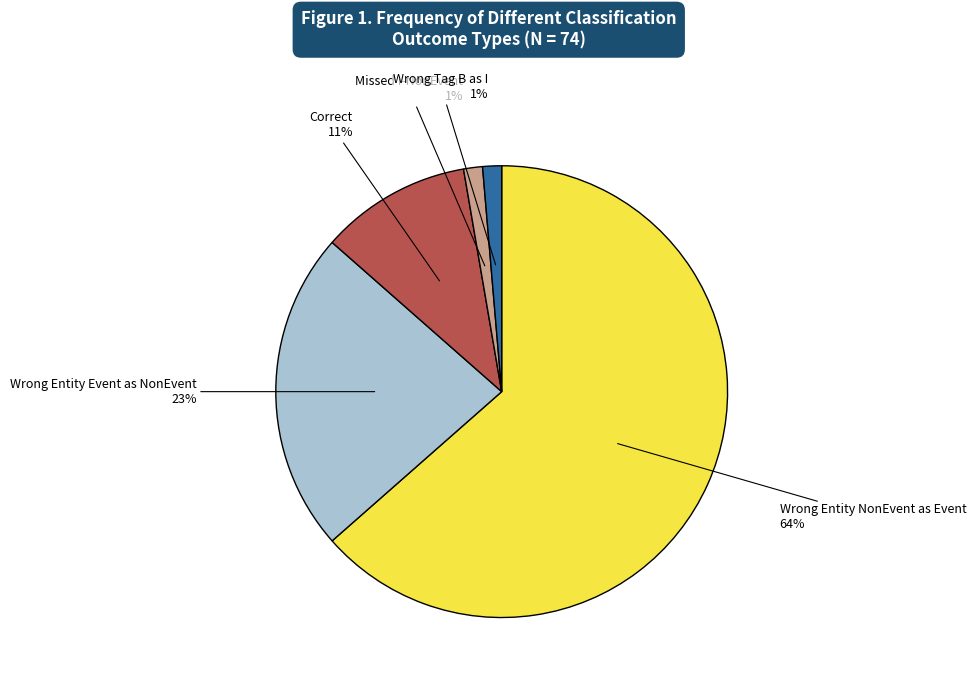

Is there a majority slice in this chart?

Yes